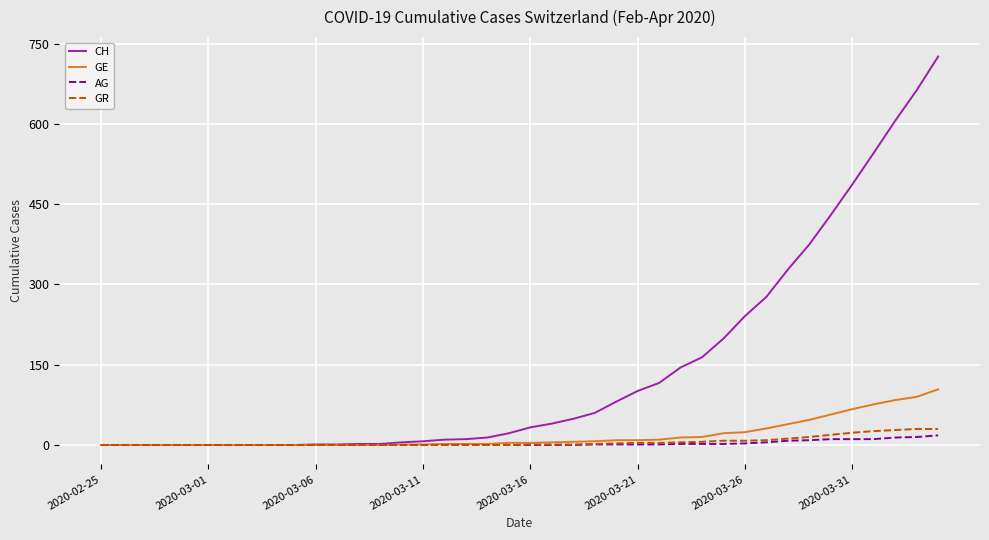

Which series has the largest range (max minus min)?

CH